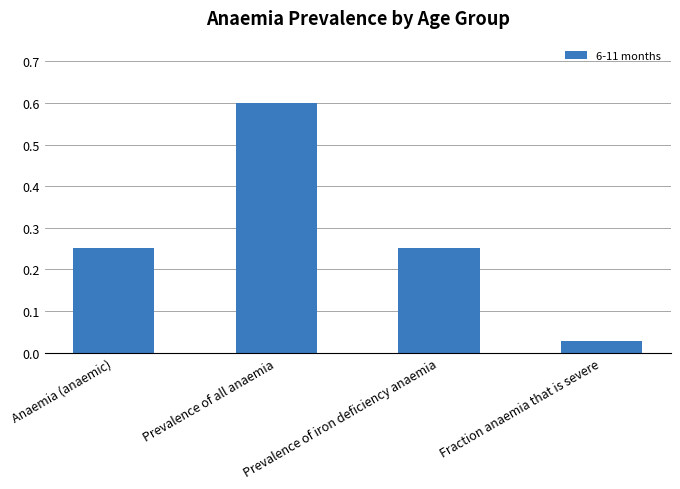

Which label corresponds to the smallest value in the chart?

Fraction anaemia that is severe